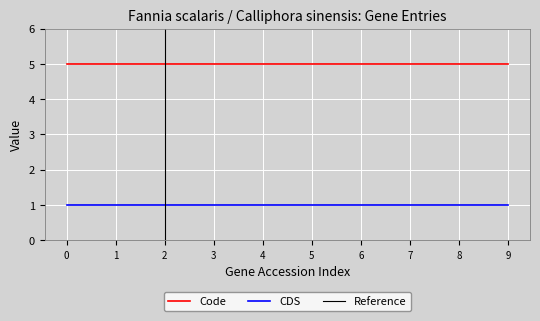

Reading left to right, extract all data points from this chart.

Code: YP_010022524.1=5	YP_010022525.1=5	YP_010022526.1=5	YP_010022527.1=5	YP_010022528.1=5	YP_010022529.1=5	YP_010022530.1=5	YP_010022534.1=5	YP_010022535.1=5	YP_010022537.1=5
CDS: YP_010022524.1=1	YP_010022525.1=1	YP_010022526.1=1	YP_010022527.1=1	YP_010022528.1=1	YP_010022529.1=1	YP_010022530.1=1	YP_010022534.1=1	YP_010022535.1=1	YP_010022537.1=1